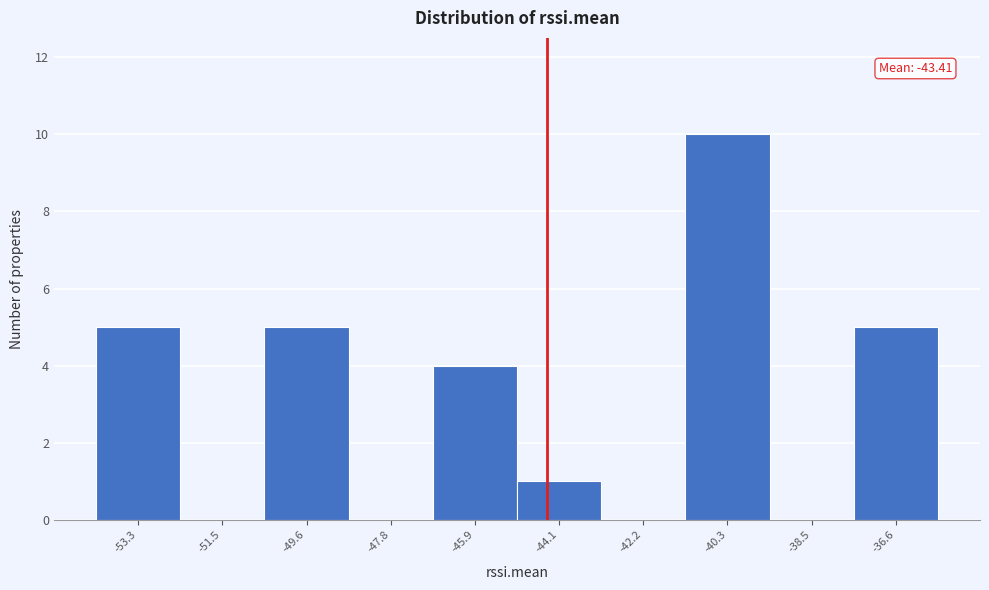

Reading left to right, transcribe all the data shown in this chart.

-53.3=5	-51.5=0	-49.6=5	-47.8=0	-45.9=4	-44.1=1	-42.2=0	-40.3=10	-38.5=0	-36.6=5